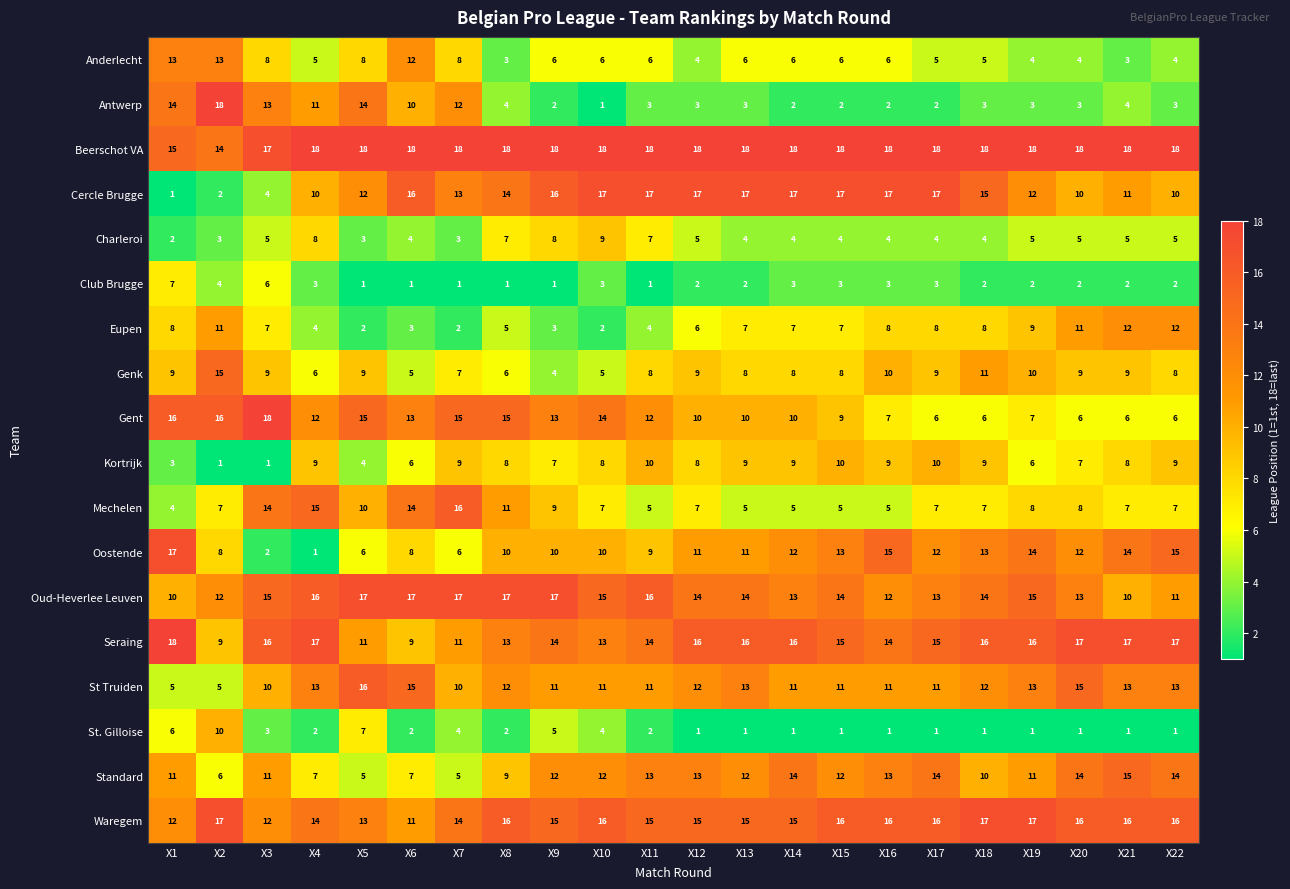

Rank the series at X6 from lowest to highest value.

Club Brugge, St. Gilloise, Eupen, Charleroi, Genk, Kortrijk, Standard, Oostende, Seraing, Antwerp, Waregem, Anderlecht, Gent, Mechelen, St Truiden, Cercle Brugge, Oud-Heverlee Leuven, Beerschot VA